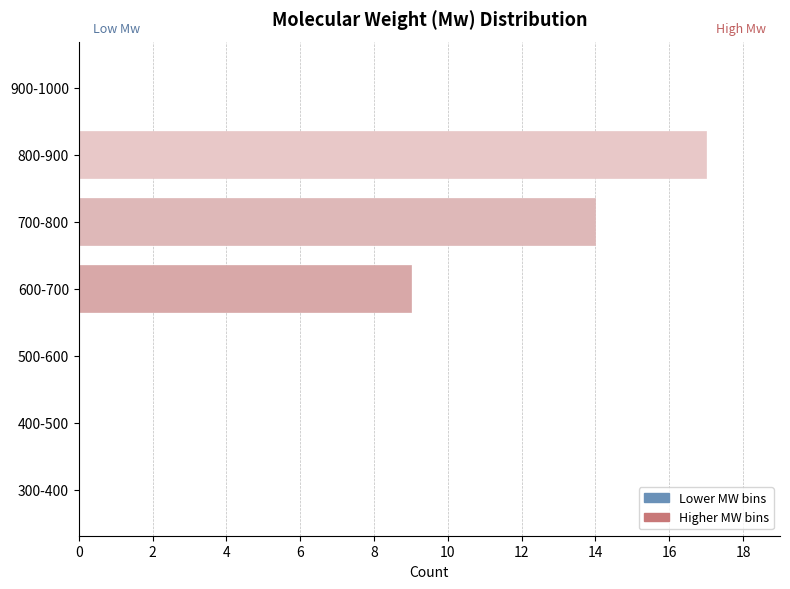

Reading top to bottom, transcribe all the data shown in this chart.

900-1000=0	800-900=17	700-800=14	600-700=9	500-600=0	400-500=0	300-400=0